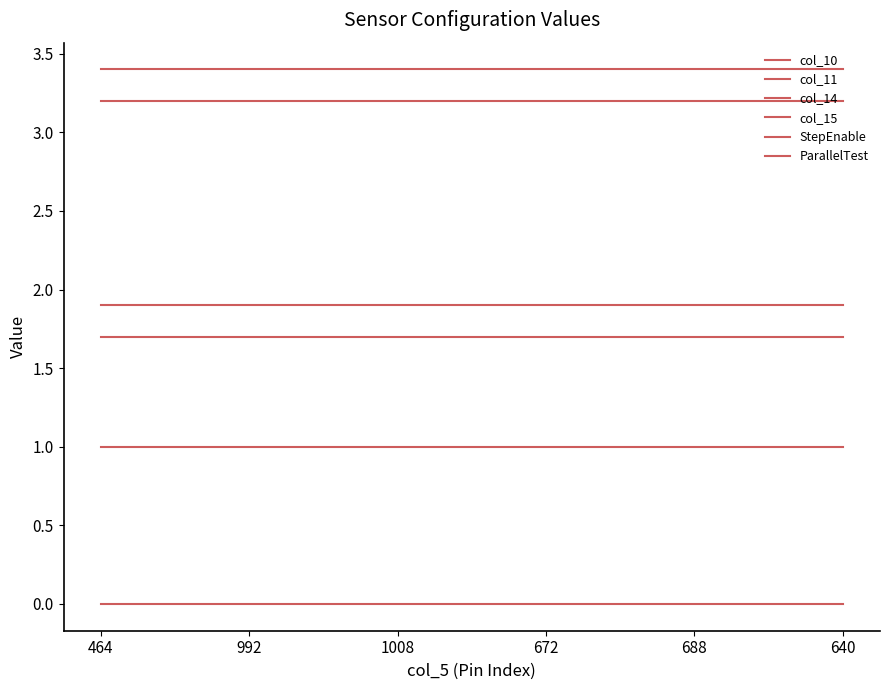

At which category does the chart reach its minimum across all series?

464